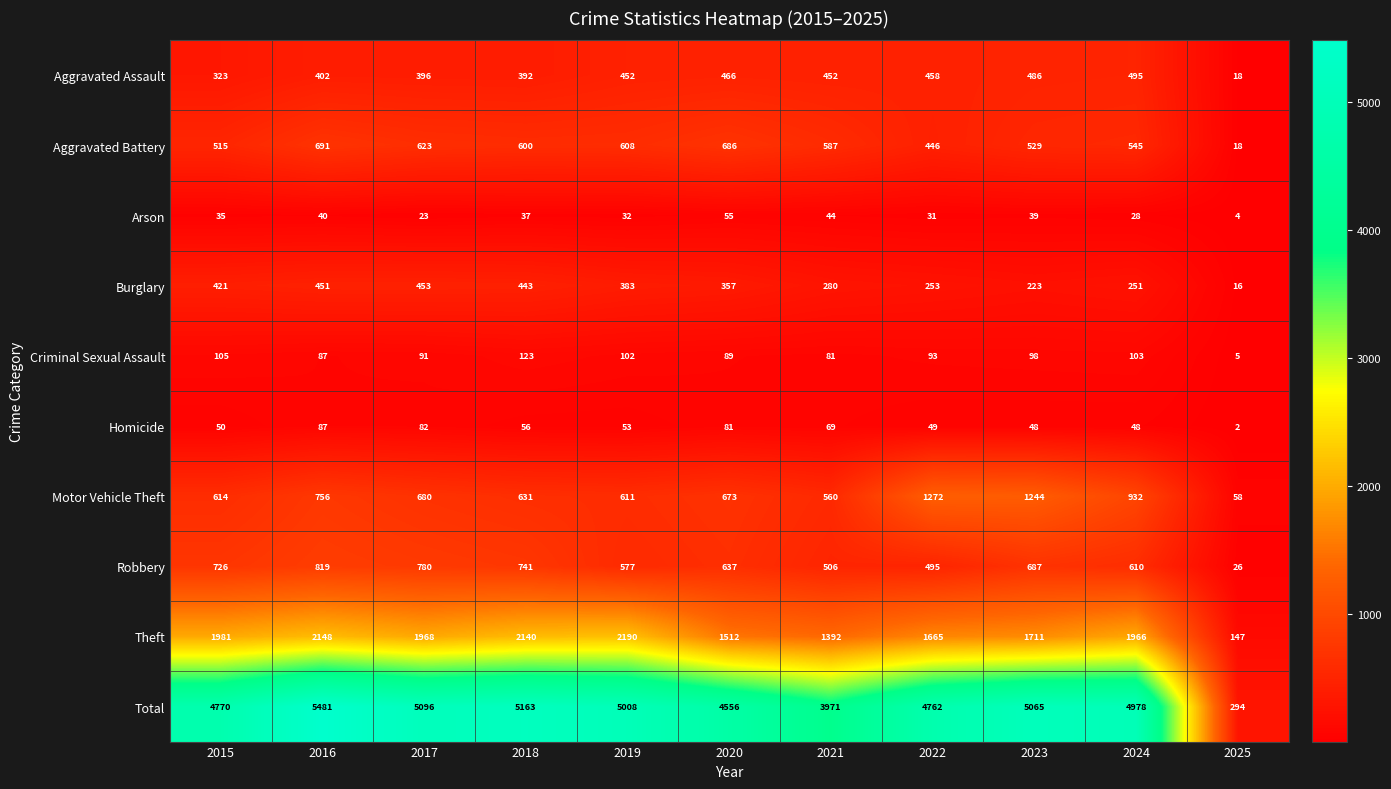

Which label corresponds to the smallest value in the chart?

2025